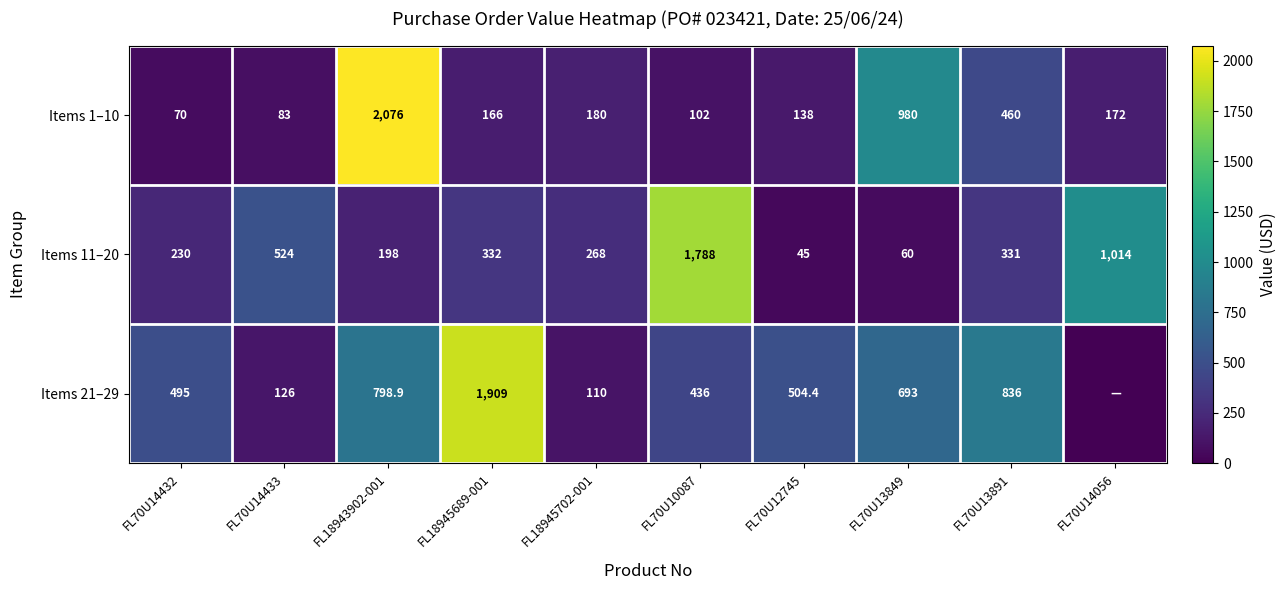

List the labels in order of Items 1–10 value, smallest first.

FL70U14432, FL70U14433, FL70U10087, FL70U12745, FL18945689-001, FL70U14056, FL18945702-001, FL70U13891, FL70U13849, FL18943902-001